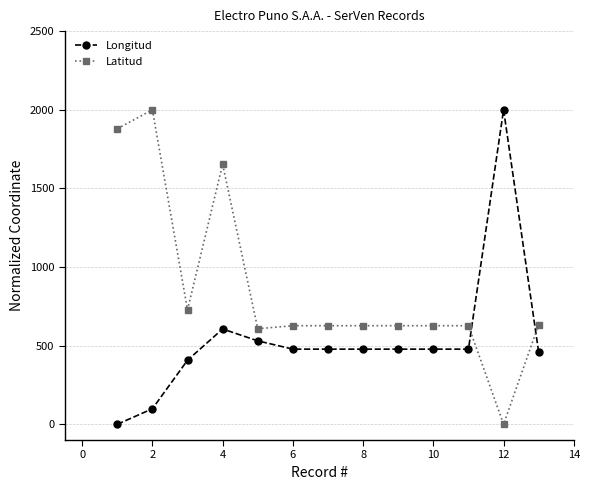

What is the maximum value shown in the chart?

2000.0